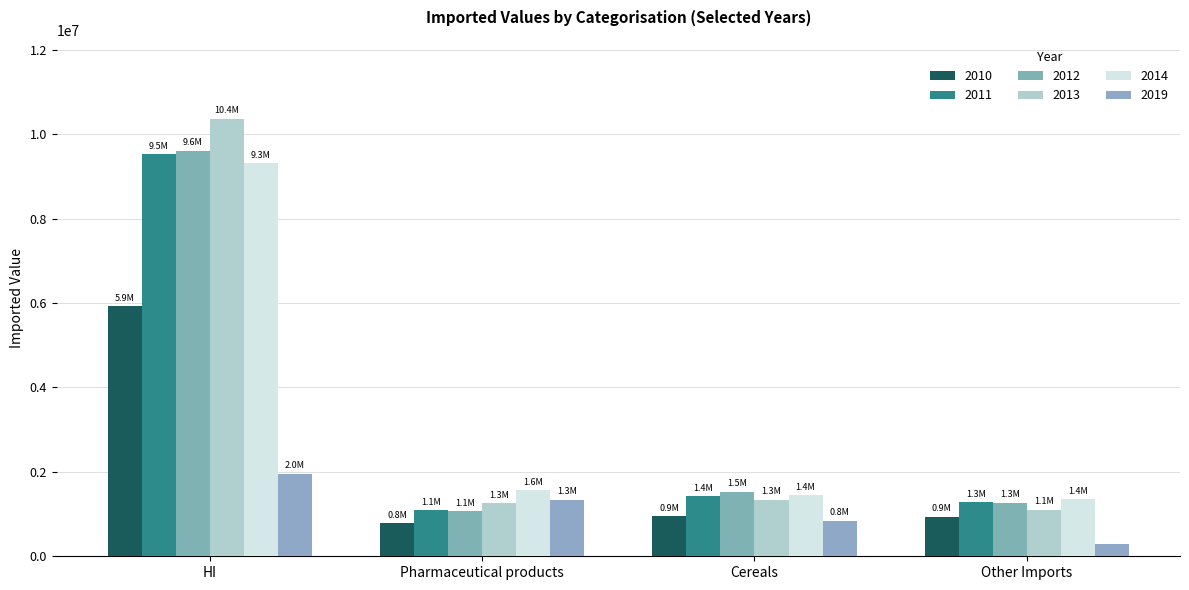

What is the sum of all 2013 values?

14088951